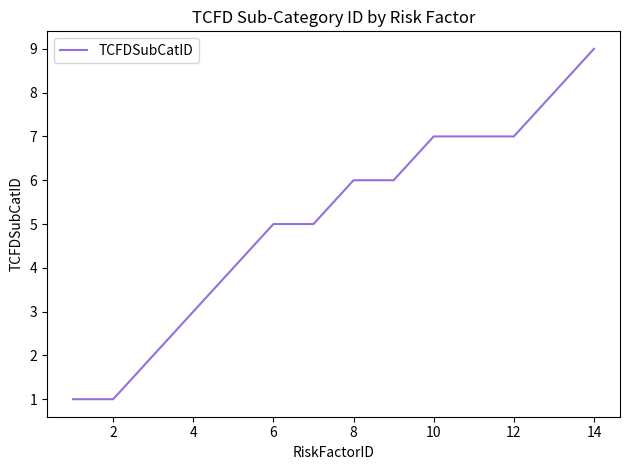

Reading left to right, extract all data points from this chart.

1	1	2	3	4	5	5	6	6	7	7	7	8	9